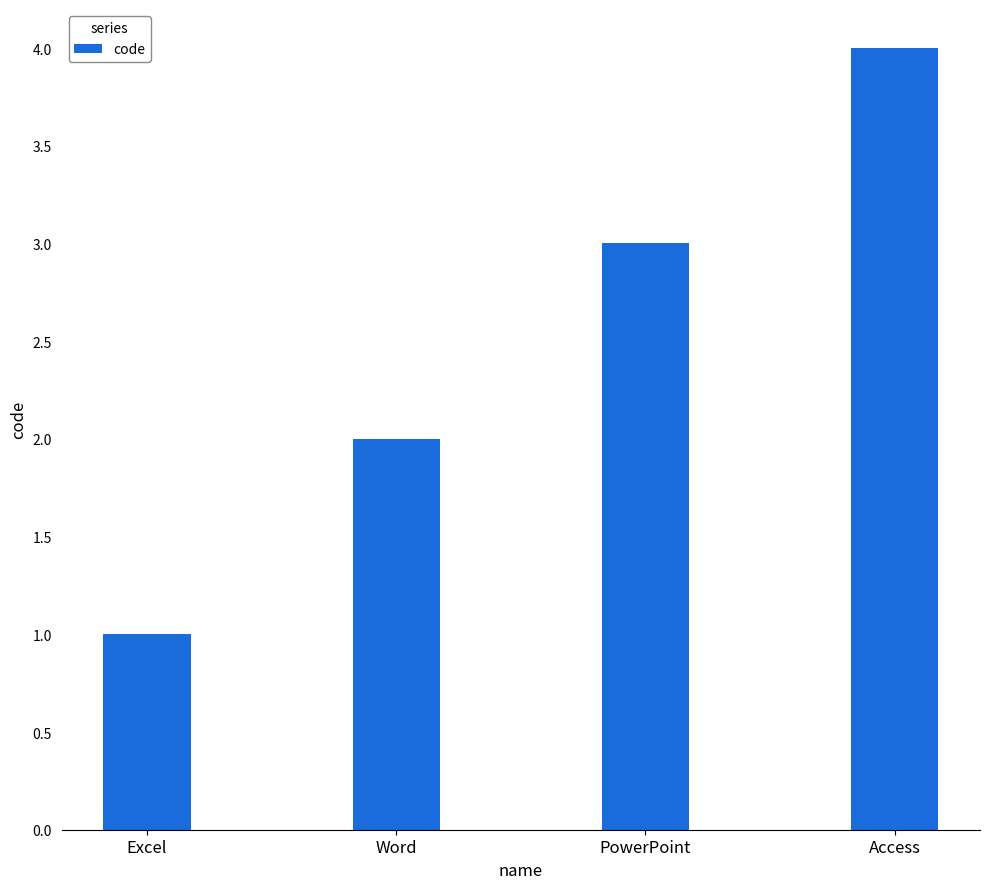

List the labels in order of value, smallest first.

Excel, Word, PowerPoint, Access